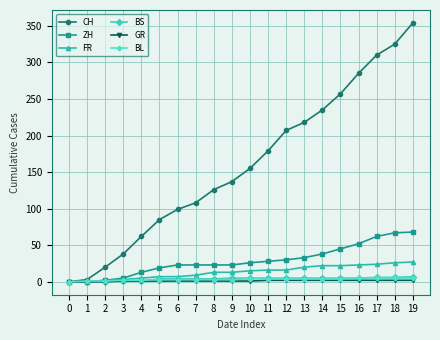

At how many categories does at least one series exceed 318?

2